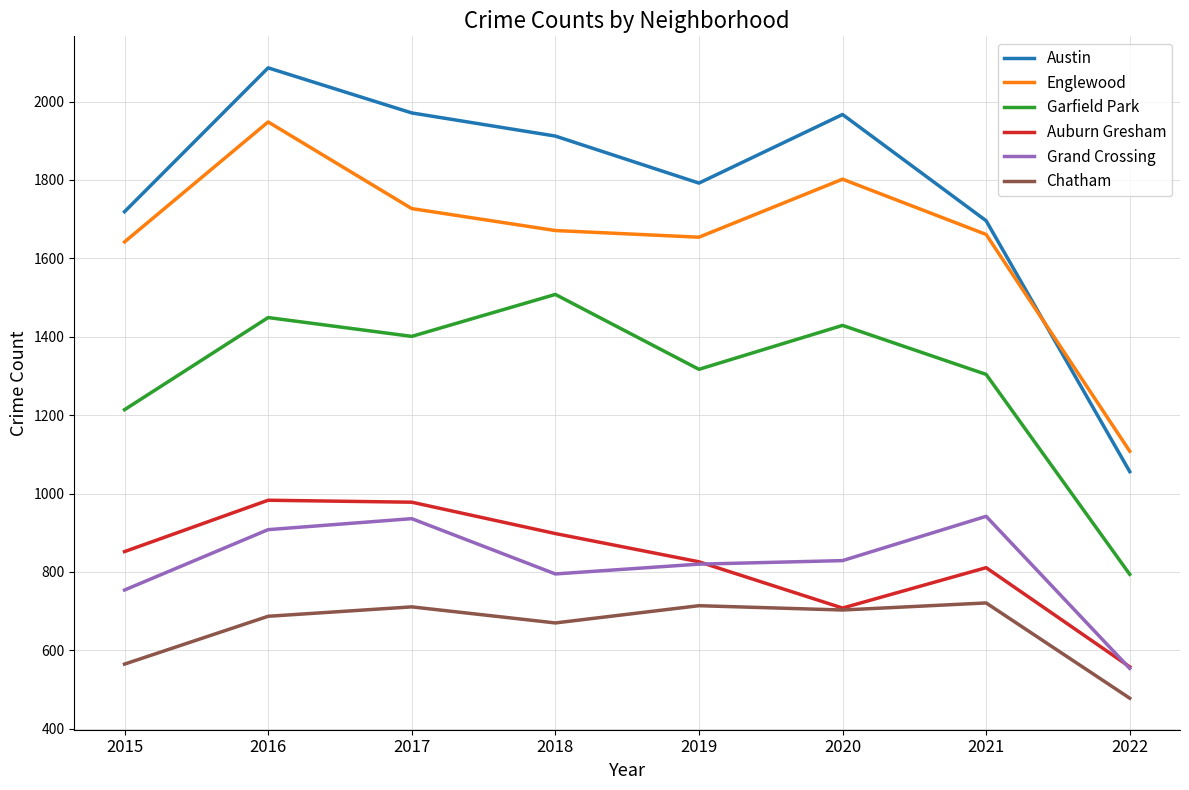

List the series in order of their peak value, lowest first.

Chatham, Grand Crossing, Auburn Gresham, Garfield Park, Englewood, Austin